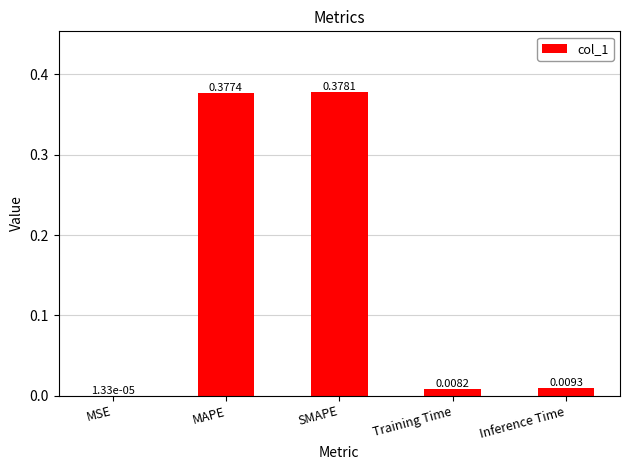

Are the bars grouped side by side (vs. stacked)?

No